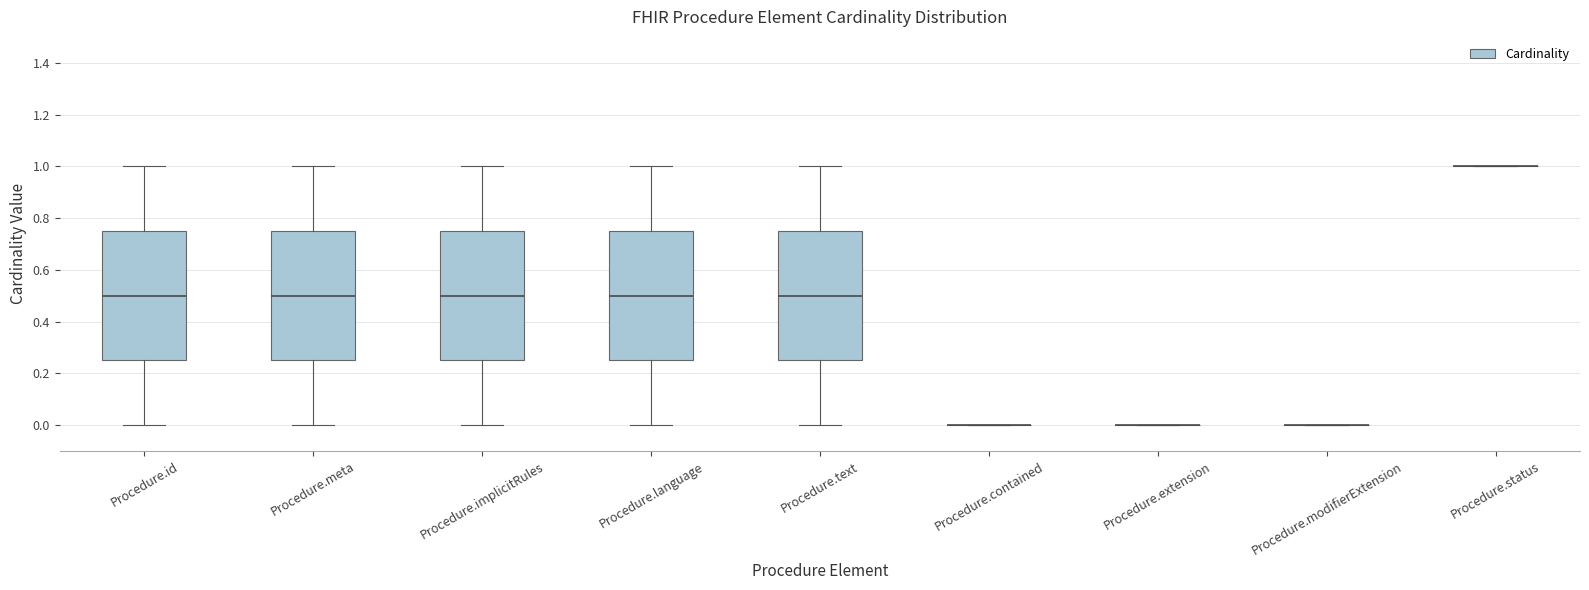

Reading left to right, read every box against the y-axis: the position of its median line, the range the box covers, and the ends of its whiskers. The values are not printed on the chart, so give them approximately, as read against the axis.

Procedure.id: median 0.50, box 0.26 to 0.76, whiskers 0.00 to 1.00
Procedure.meta: median 0.50, box 0.26 to 0.76, whiskers 0.00 to 1.00
Procedure.implicitRules: median 0.50, box 0.26 to 0.76, whiskers 0.00 to 1.00
Procedure.language: median 0.50, box 0.26 to 0.76, whiskers 0.00 to 1.00
Procedure.text: median 0.50, box 0.26 to 0.76, whiskers 0.00 to 1.00
Procedure.contained: box collapsed to a line at 0.00, whiskers 0.00 to 0.00
Procedure.extension: box collapsed to a line at 0.00, whiskers 0.00 to 0.00
Procedure.modifierExtension: box collapsed to a line at 0.00, whiskers 0.00 to 0.00
Procedure.status: box collapsed to a line at 1.00, whiskers 1.00 to 1.00